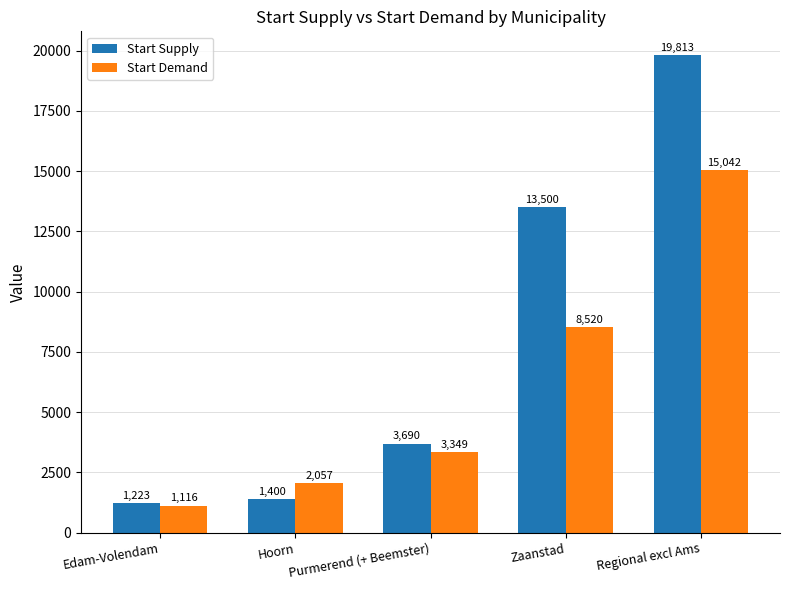

Rank the series by their maximum value, from highest to lowest.

Start Supply, Start Demand